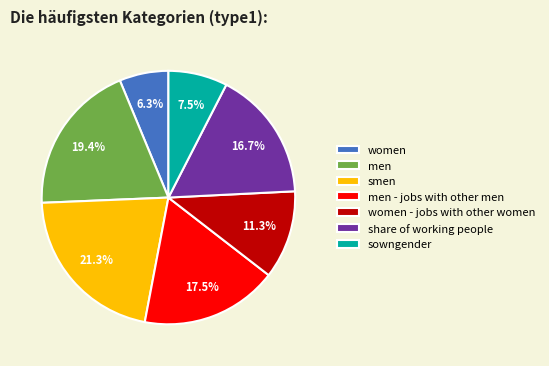

How many segments does this pie chart have?

7